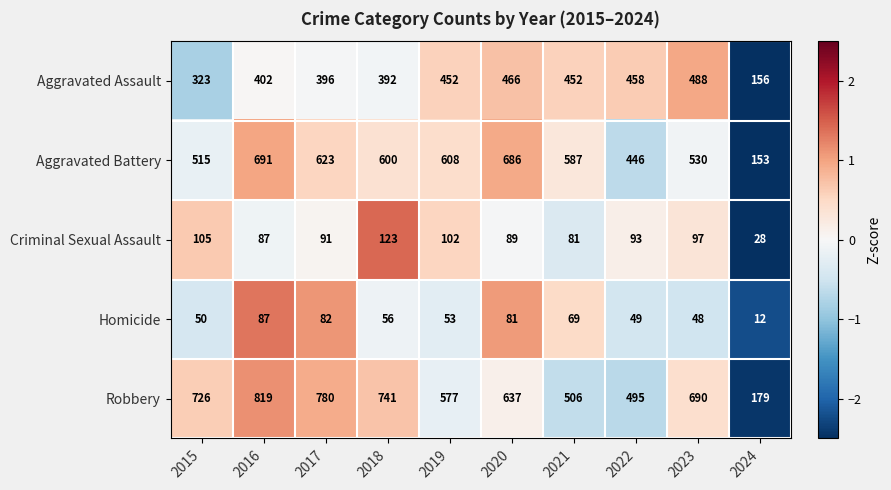

At how many categories does at least one series exceed 467?

9